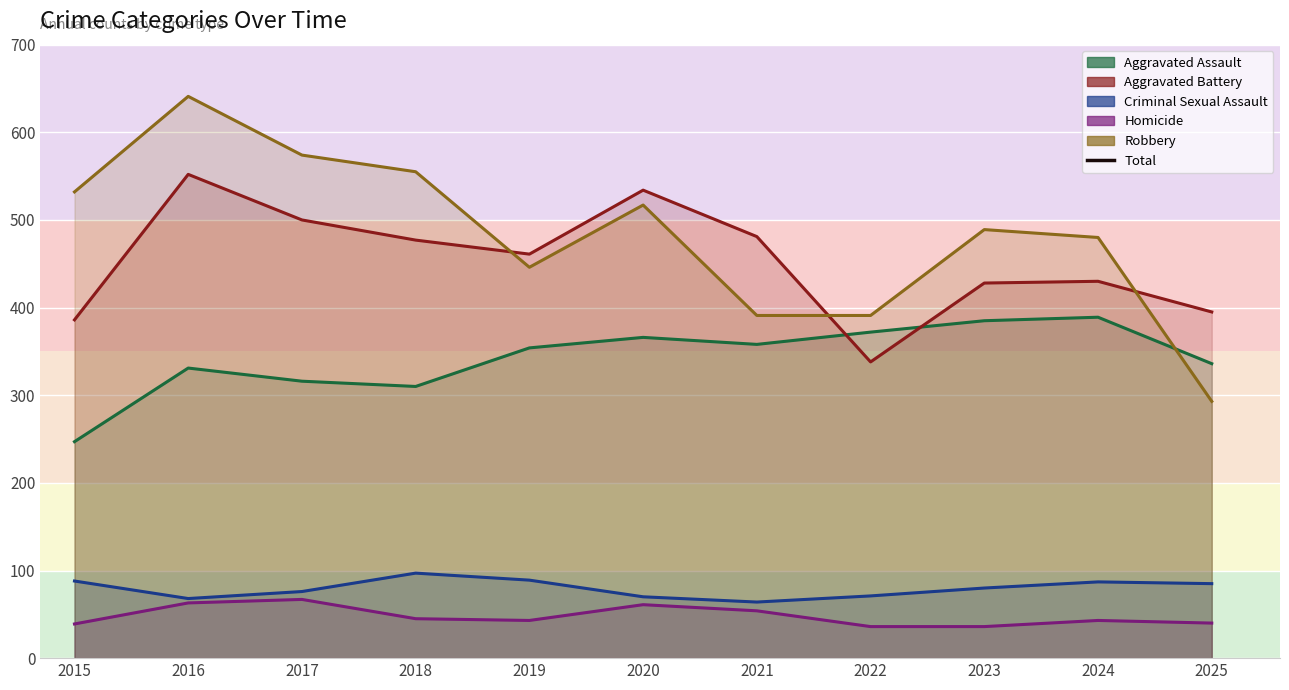

Reading left to right, transcribe all the data shown in this chart.

Aggravated Assault: 2015=247	2016=331	2017=316	2018=310	2019=354	2020=366	2021=358	2022=372	2023=385	2024=389	2025=336
Aggravated Battery: 2015=386	2016=552	2017=500	2018=477	2019=461	2020=534	2021=481	2022=338	2023=428	2024=430	2025=395
Criminal Sexual Assault: 2015=88	2016=68	2017=76	2018=97	2019=89	2020=70	2021=64	2022=71	2023=80	2024=87	2025=85
Homicide: 2015=39	2016=63	2017=67	2018=45	2019=43	2020=61	2021=54	2022=36	2023=36	2024=43	2025=40
Robbery: 2015=532	2016=641	2017=574	2018=555	2019=446	2020=517	2021=391	2022=391	2023=489	2024=480	2025=293
Total: 2015=1292	2016=1655	2017=1533	2018=1484	2019=1393	2020=1548	2021=1348	2022=1208	2023=1418	2024=1429	2025=1149